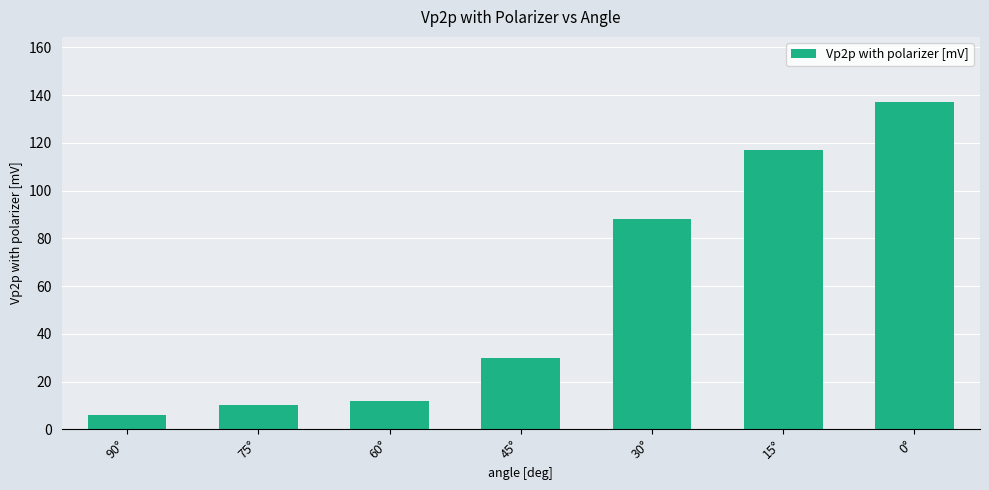

What is the difference between the values at 45° and 75°?

20